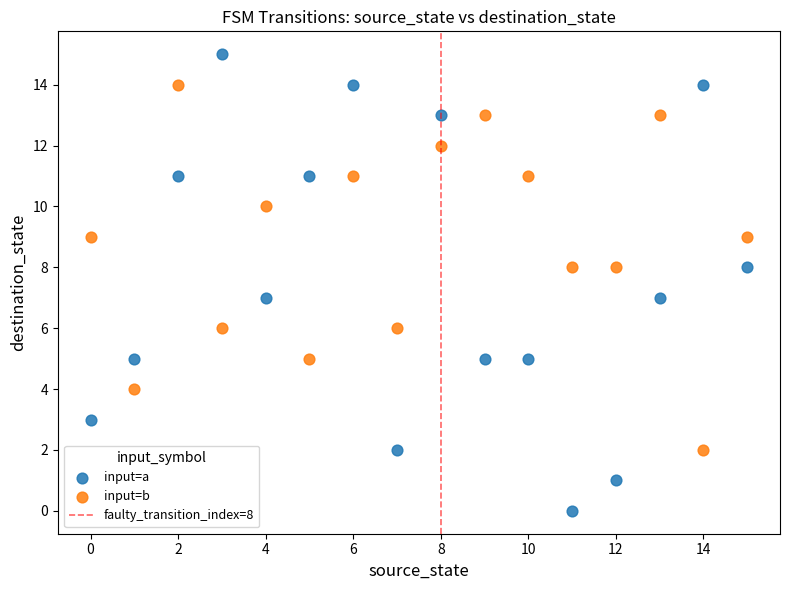

Which series reaches the maximum Y coordinate?

input=a